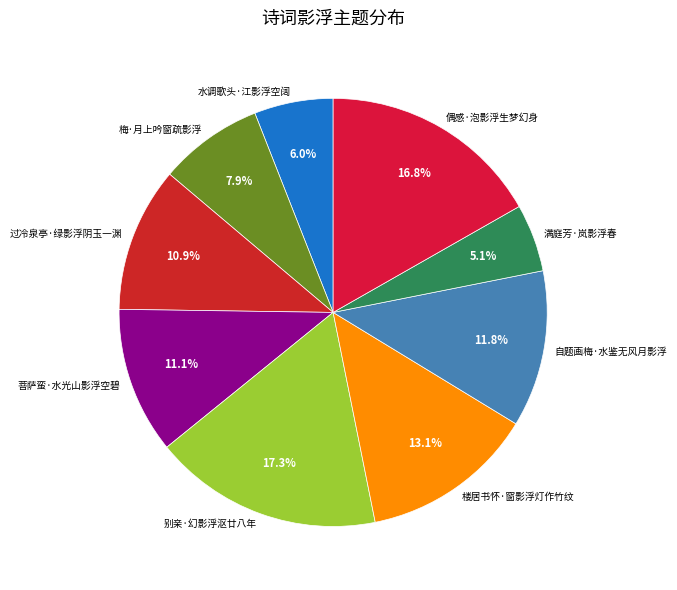

To the nearest percent, what percentage of the pie is 自题画梅·水鉴无风月影浮?

12%